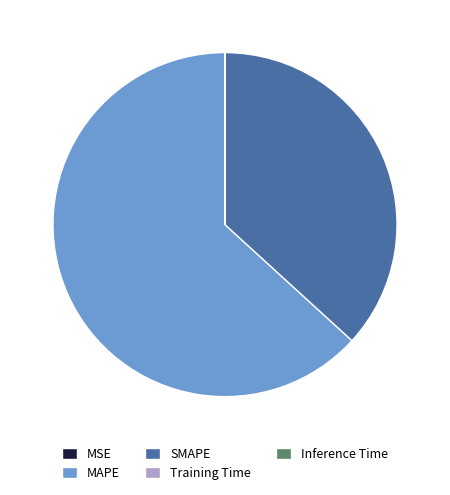

True or false: MAPE accounts for 63% of the total.

True